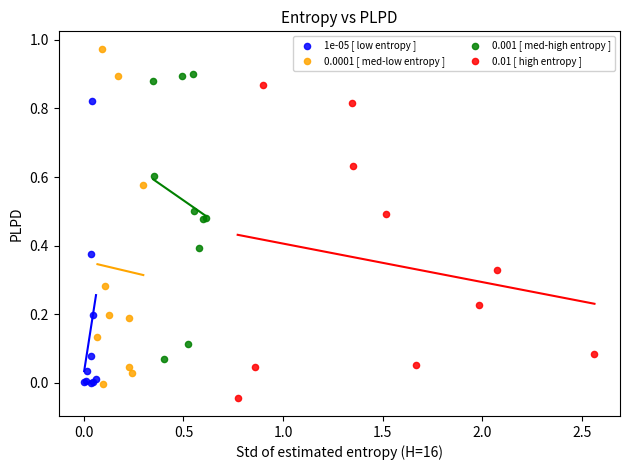

Which series contains the highest Y value?

0.0001 [ med-low entropy ]